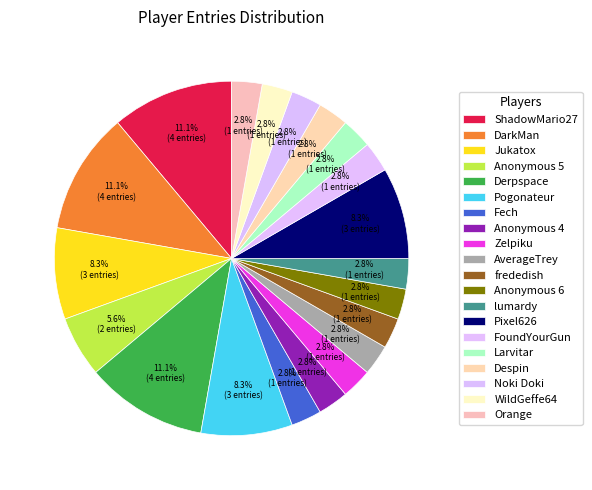

Which has a higher value, DarkMan or AverageTrey?

DarkMan